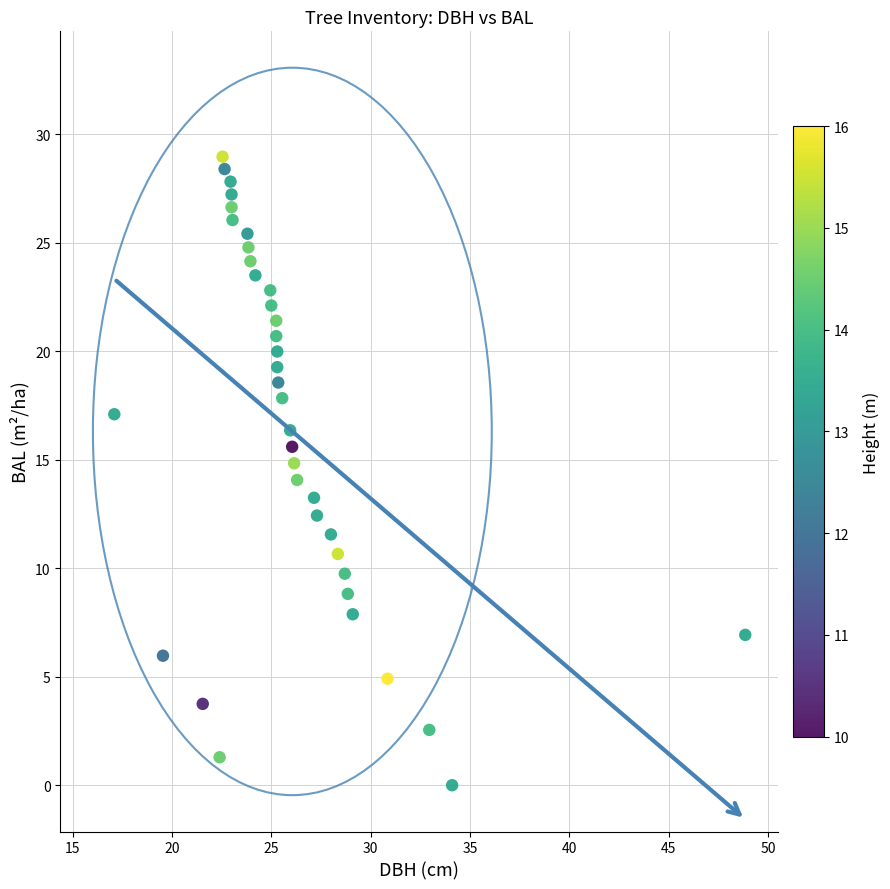

What is the range of Y values (max minus min)?

29.0